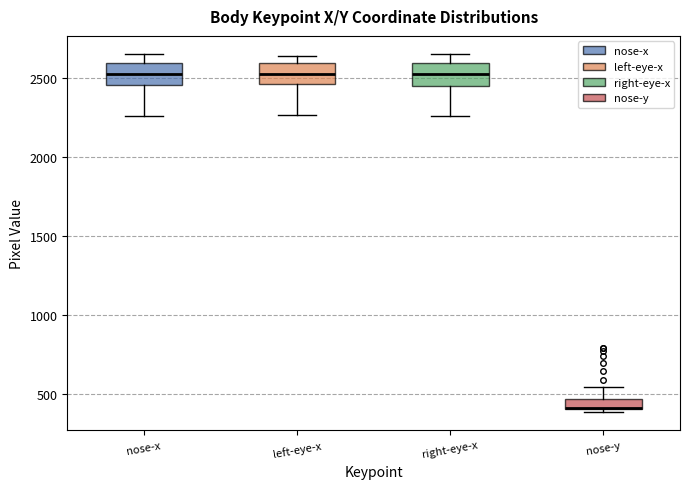

Where is the lower edge of the box for nose-y on the y-axis? The values are not printed on the chart, so give them approximately, as read against the axis.

400